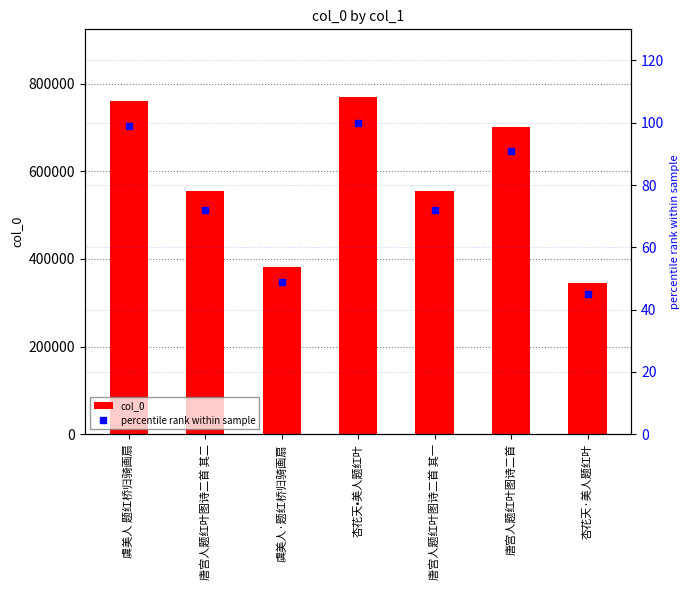

At which label is col_0 closest to 557386?

唐宫人题红叶图诗二首 其二